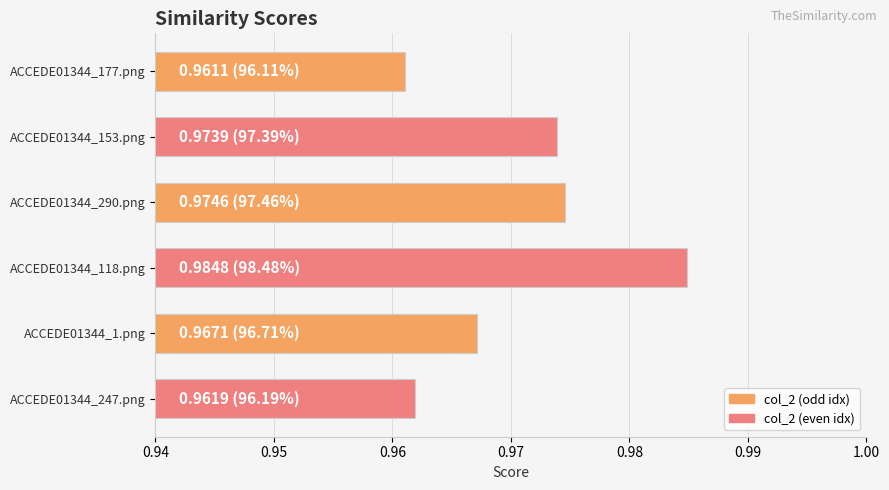

Between ACCEDE01344_153.png and ACCEDE01344_1.png, which is larger?

ACCEDE01344_153.png